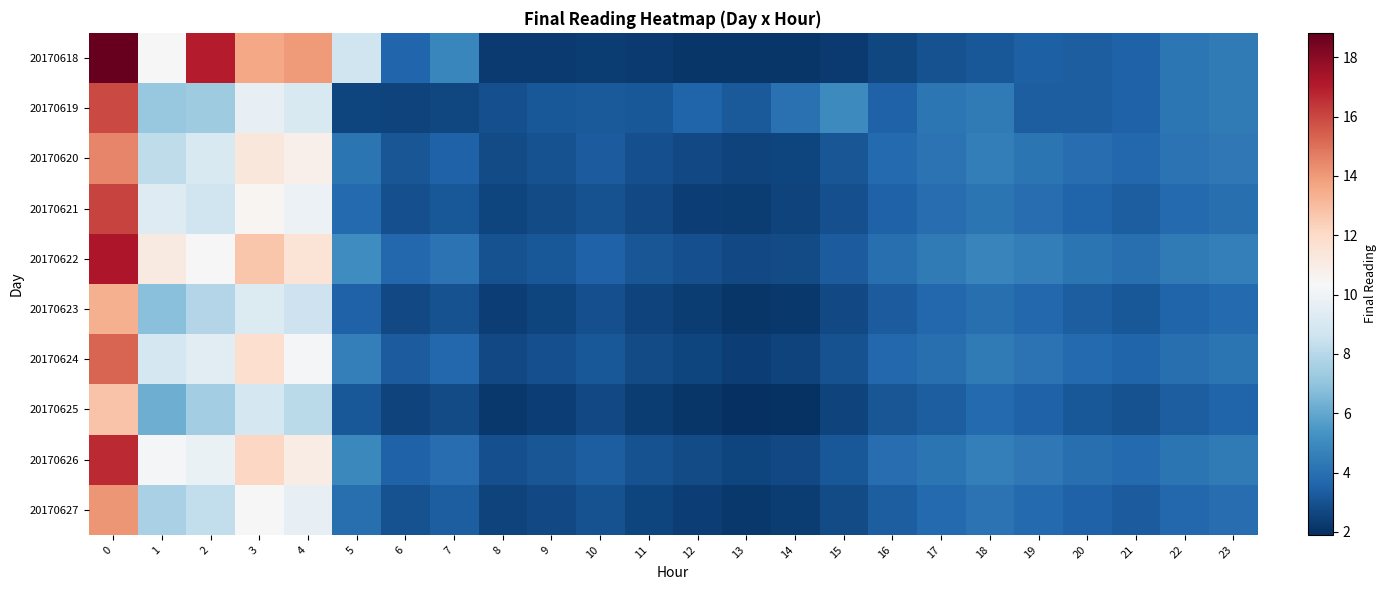

Which series has the widest spread of values?

20170618